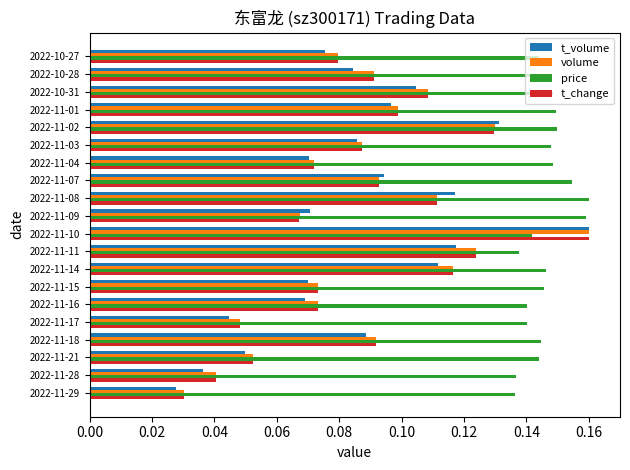

The value of price at 2022-11-14 is 0.1. True or false?

True